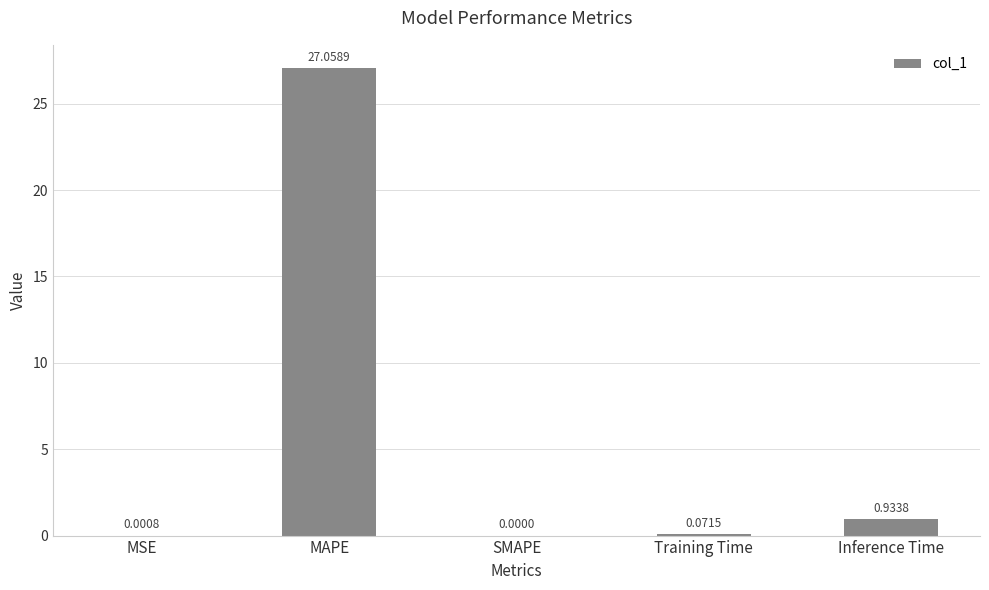

What is the change in value from MSE to Inference Time?

+0.9